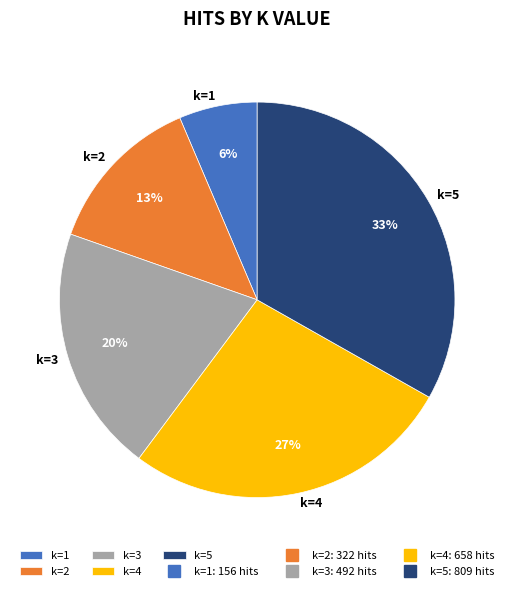

To the nearest percent, what is the average slice percentage?

20%